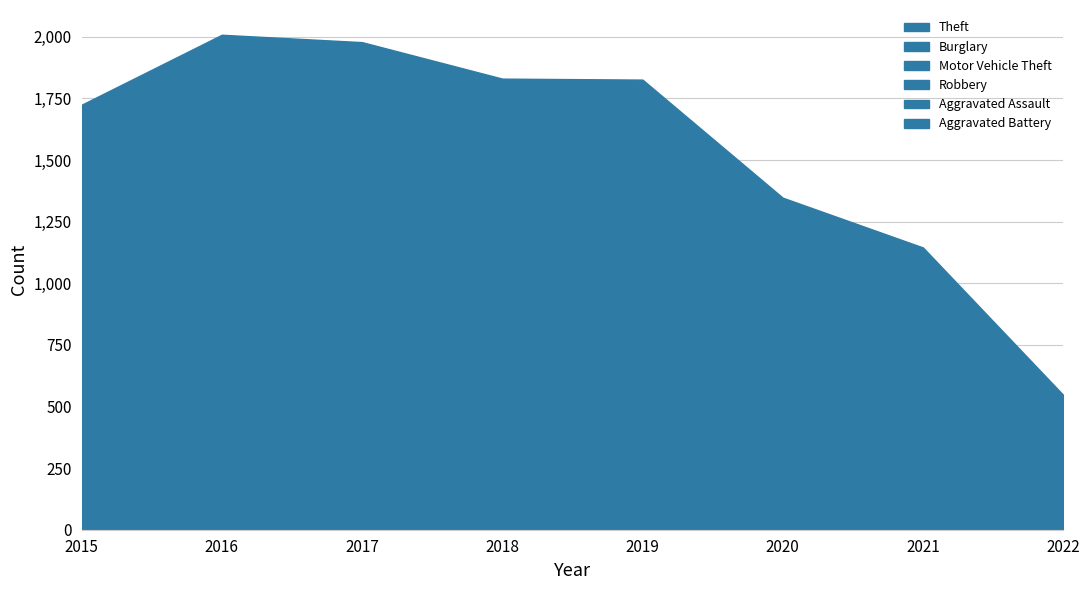

What are all the series names shown in the legend?

Theft, Burglary, Motor Vehicle Theft, Robbery, Aggravated Assault, Aggravated Battery